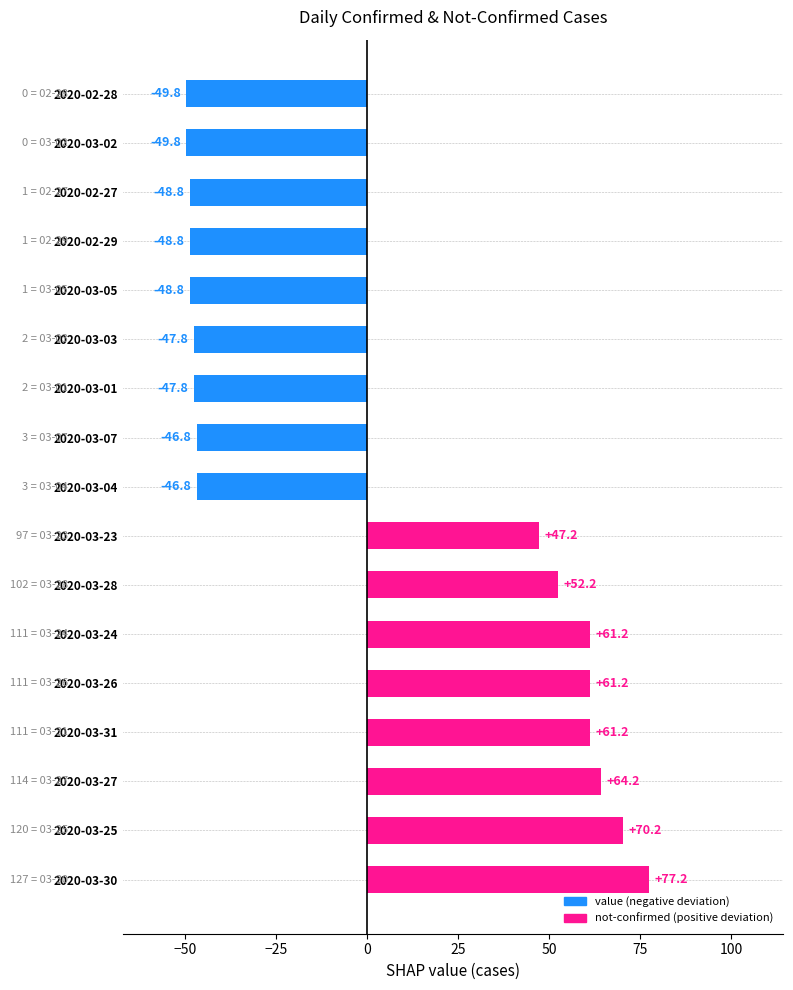

What is the sum of all values?

59.8